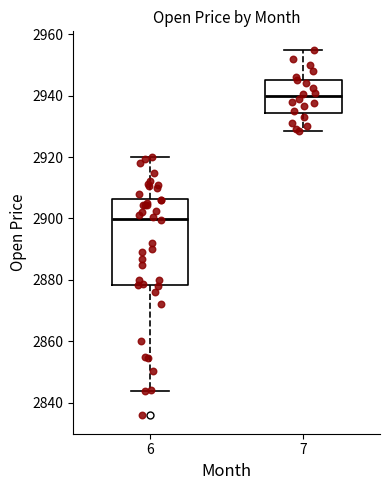

Comparing the boxes themselves (not the whiskers), which one is the tallest?

6